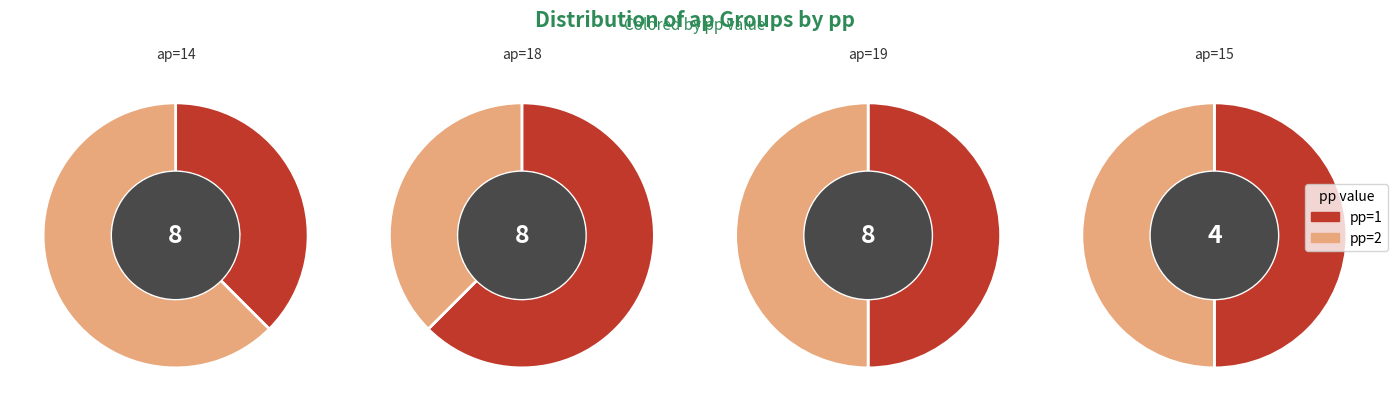

Which has a higher value, ap=19 or ap=14?

ap=19